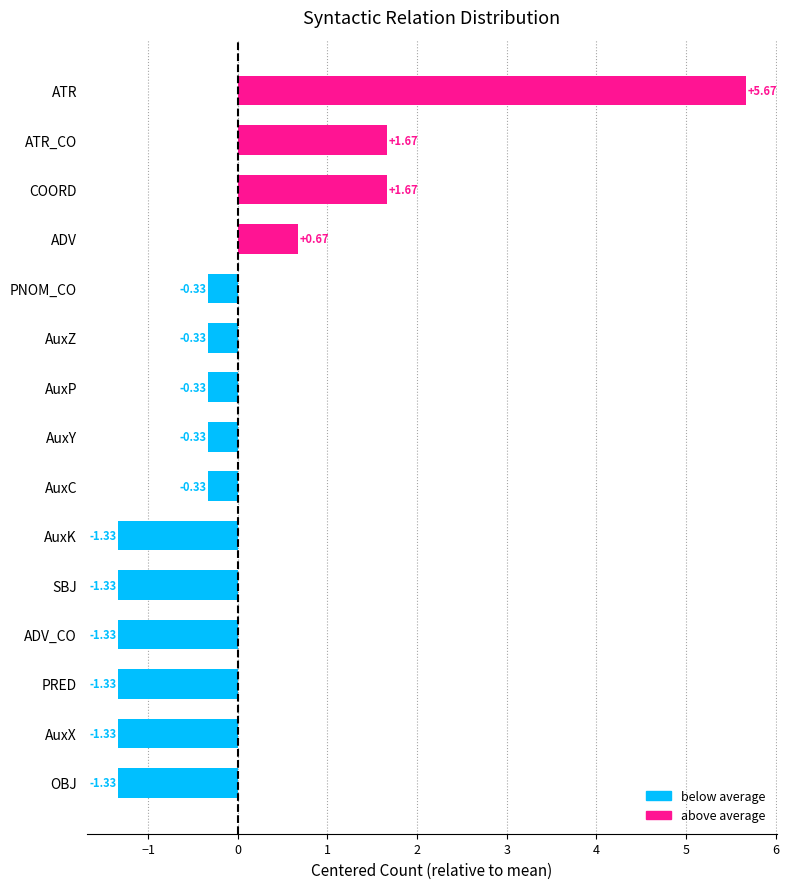

What is the change in value from AuxK to ADV?

+2.0